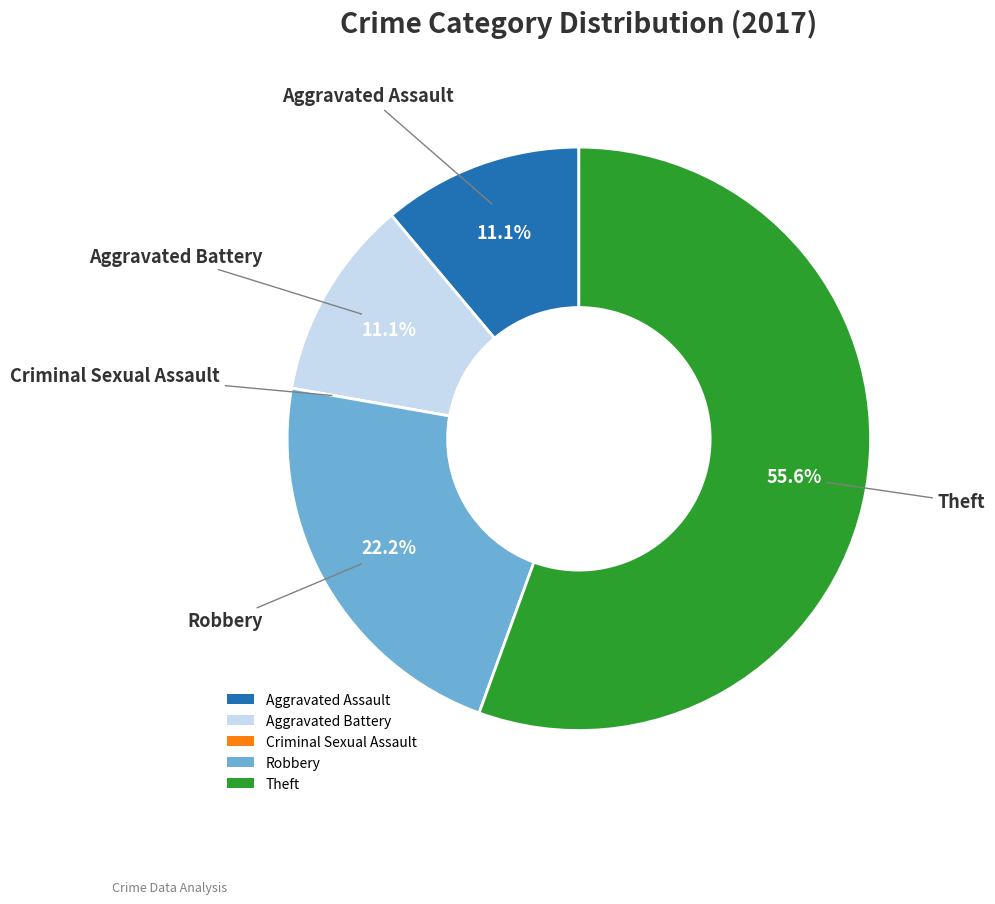

Between Robbery and Theft, which is larger?

Theft